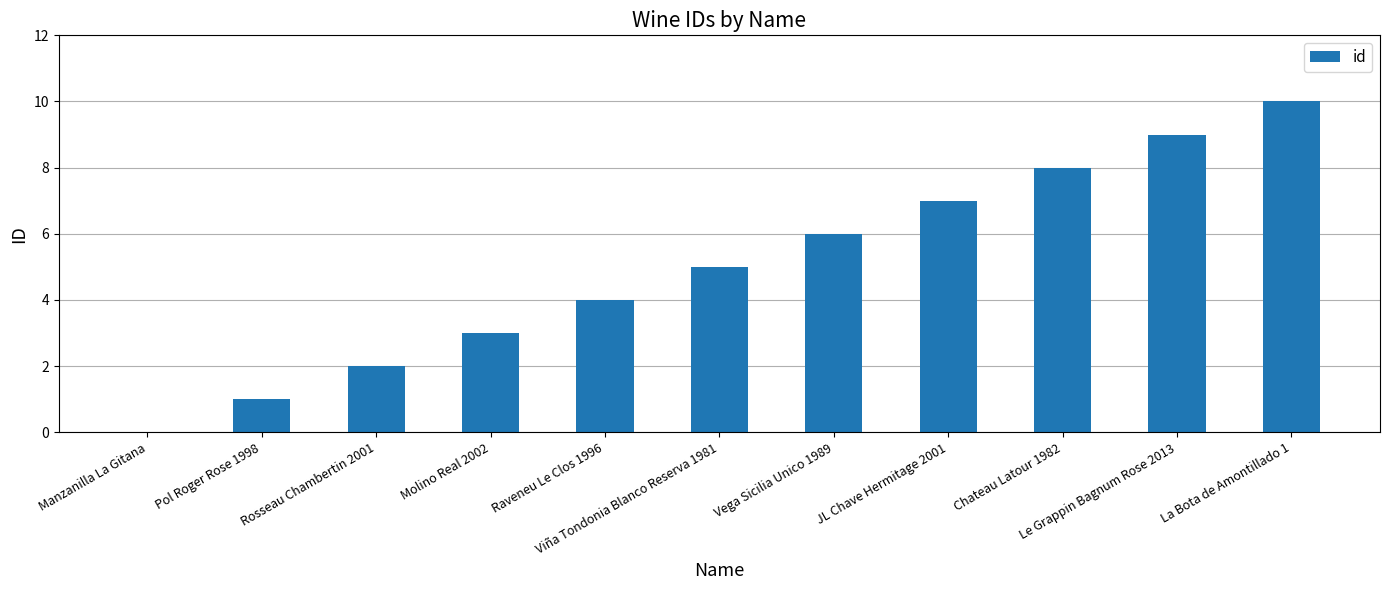

At which category does the chart reach its peak across all series?

La Bota de Amontillado 1